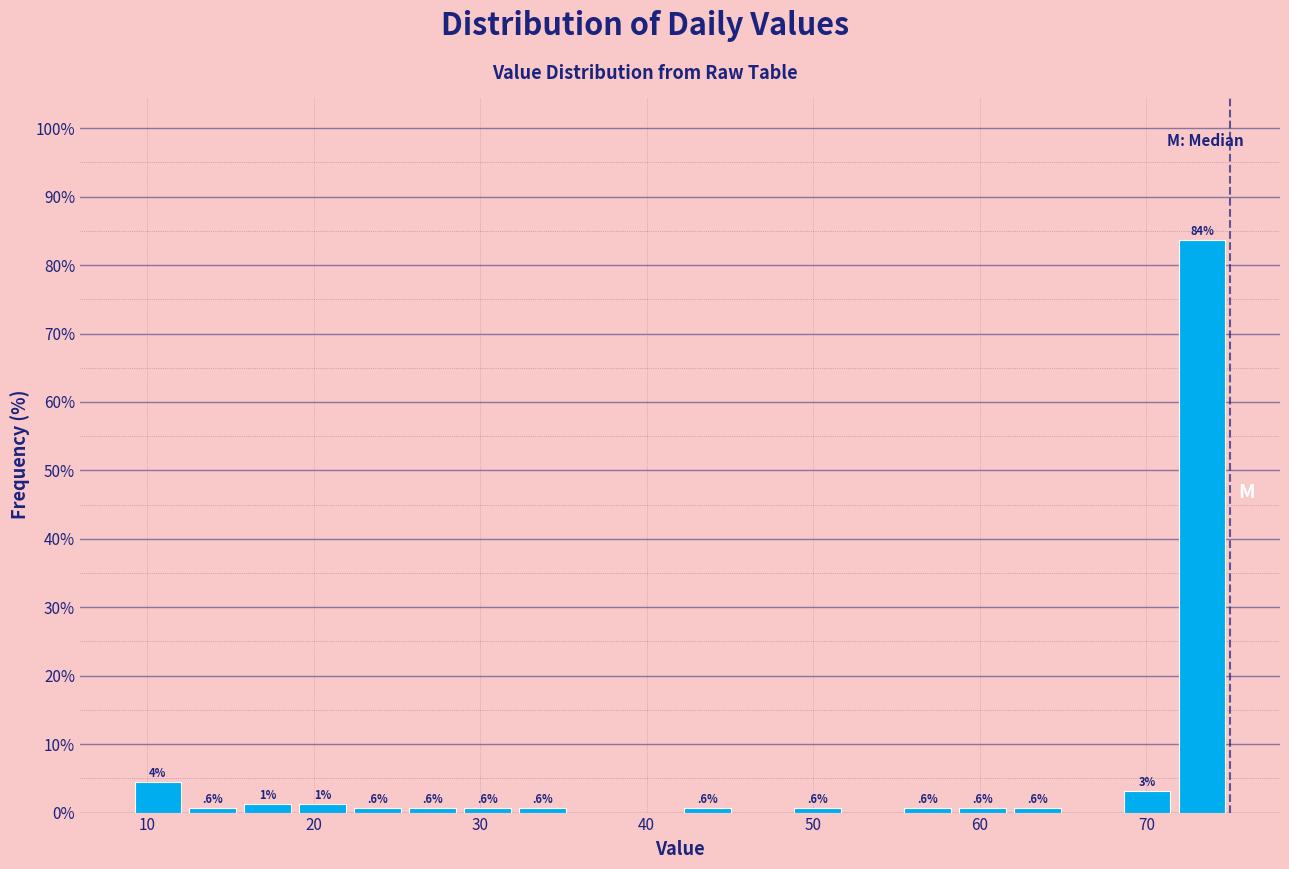

Around what value on the x-axis is the tallest bar? Give the approximate position of its centre, as read against the axis.

73